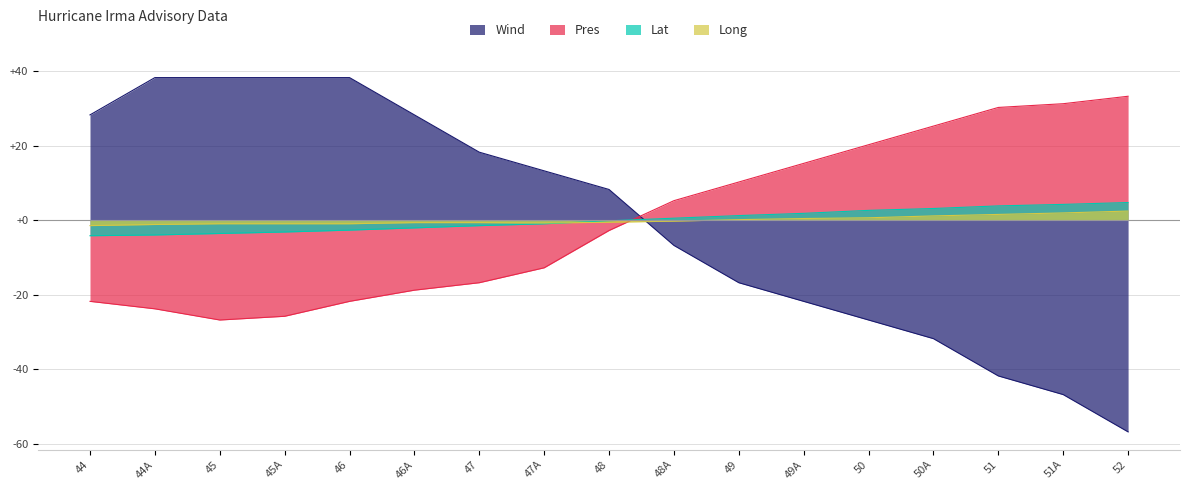

Is it true that Long equals 1.0 at 52?

False